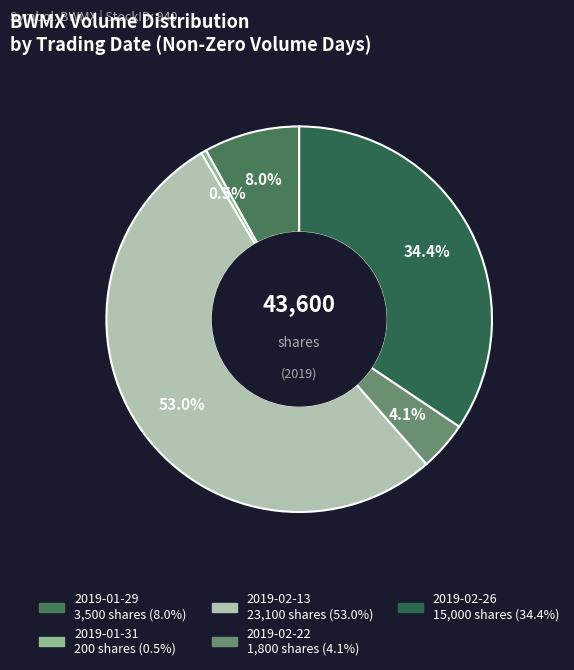

How many slices are in this pie chart?

5